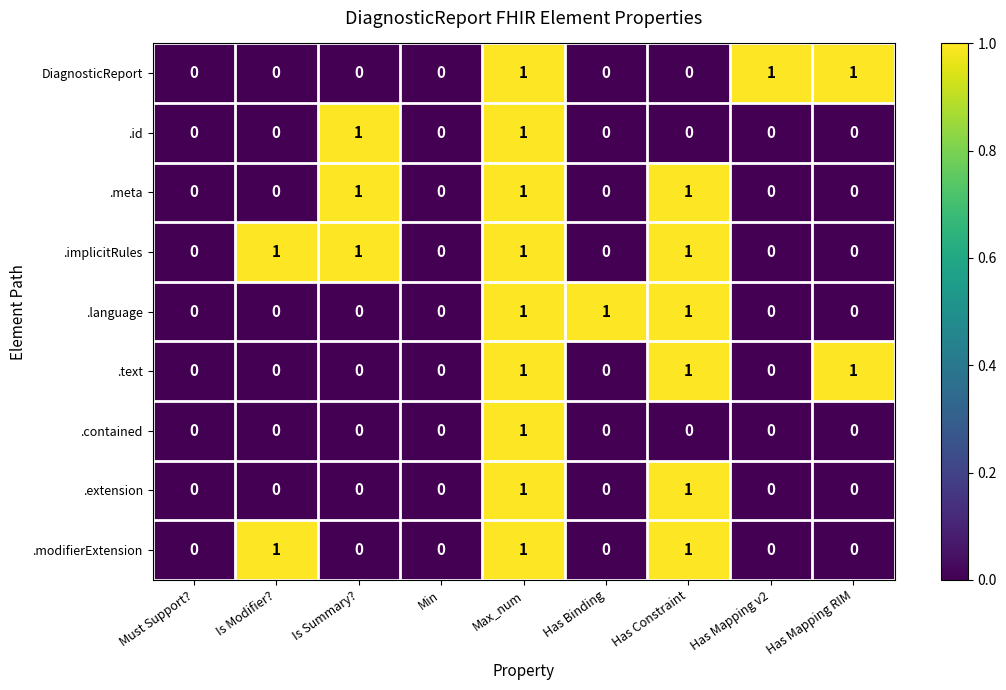

The value of .meta at Must Support? is 0. True or false?

True